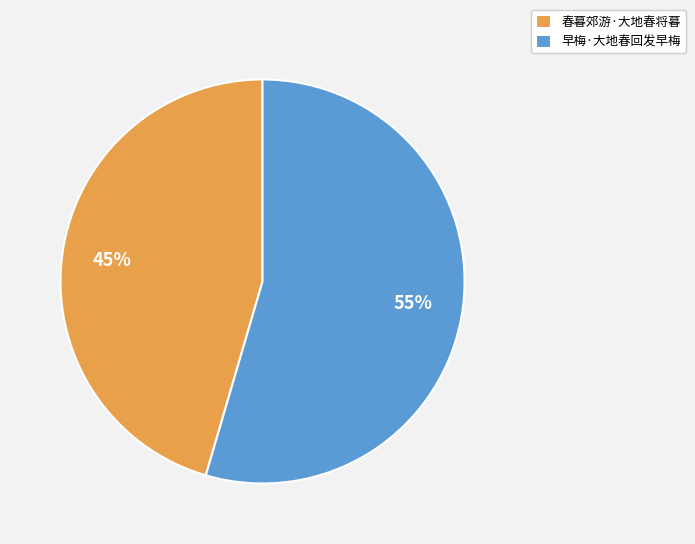

To the nearest percent, what is the combined percentage of 早梅·大地春回发早梅 and 春暮郊游·大地春将暮?

100%